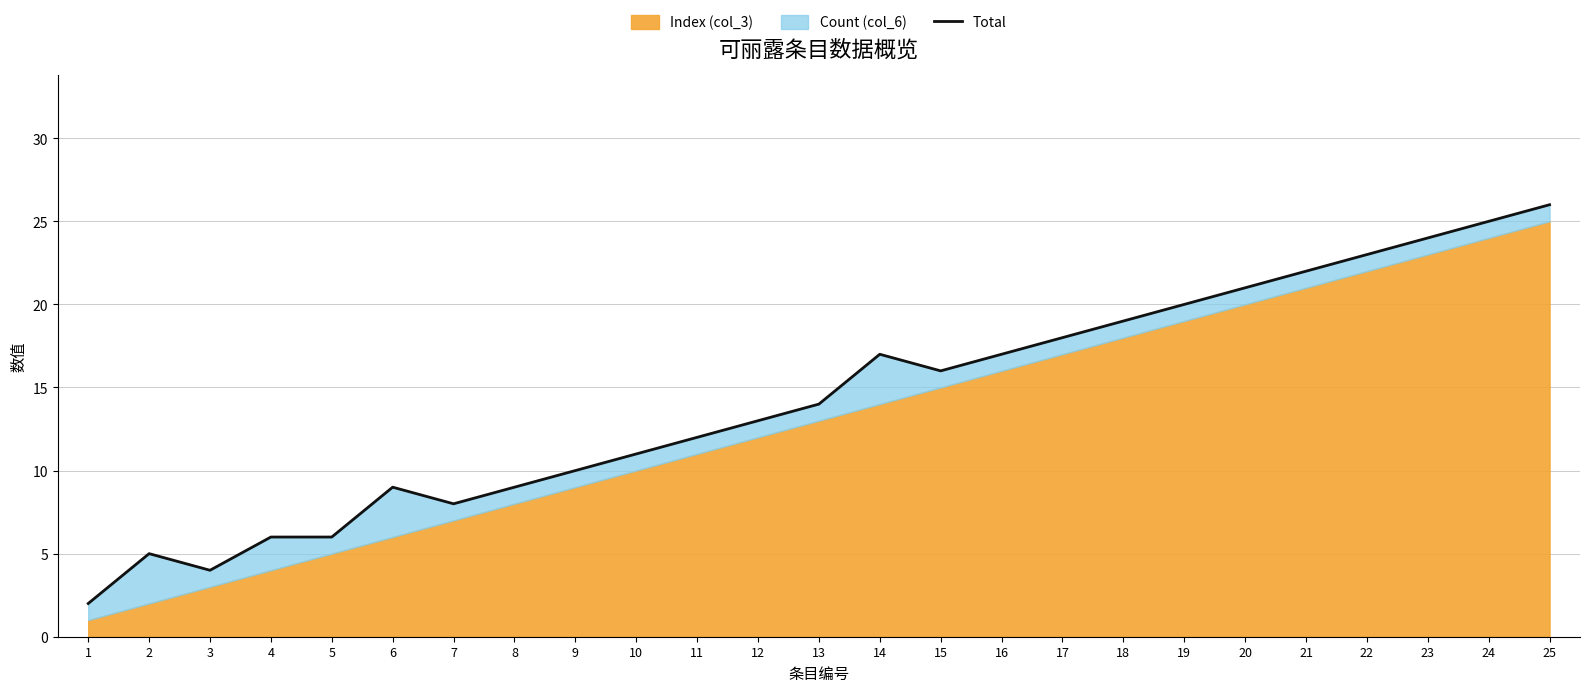

What is the ratio of the value at 7 to the value at 17?

0.4